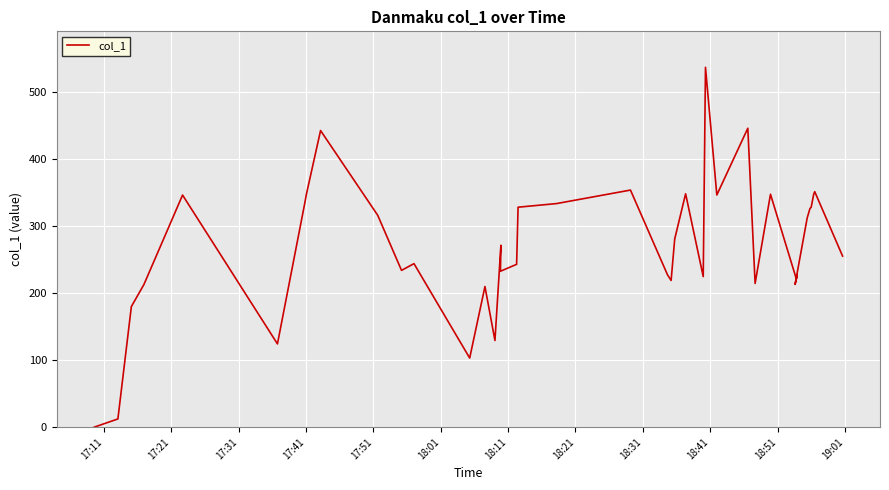

The value at 15 is 130.2. True or false?

False